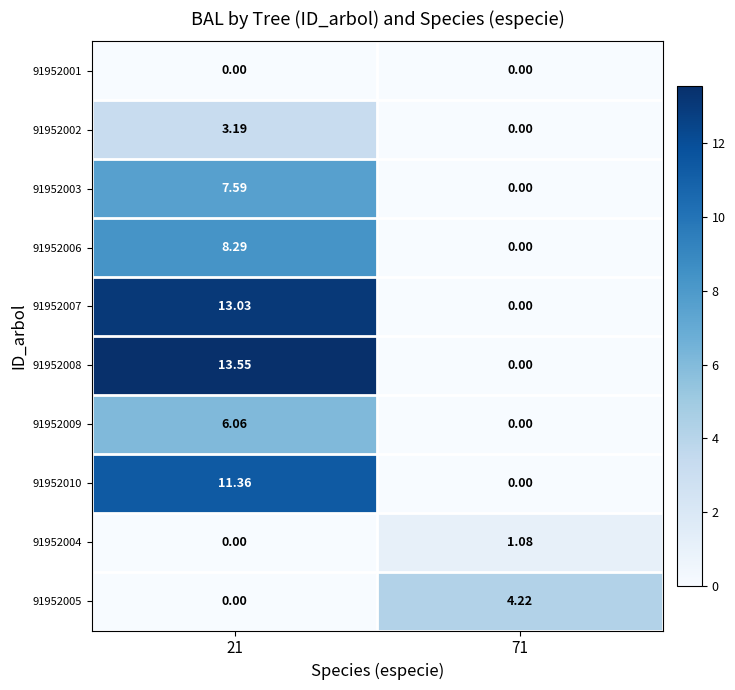

Which series changed the most between 21 and 71?

91952008